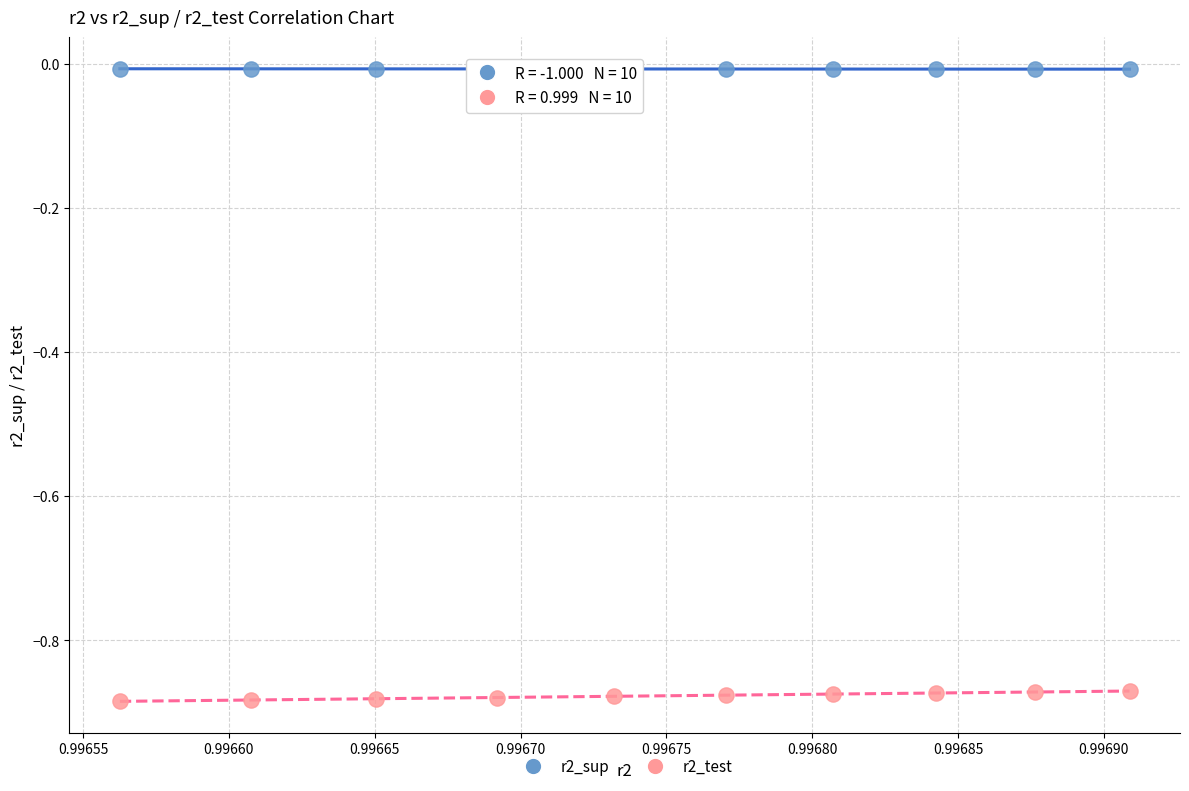

Which series reaches the maximum Y coordinate?

r2_sup